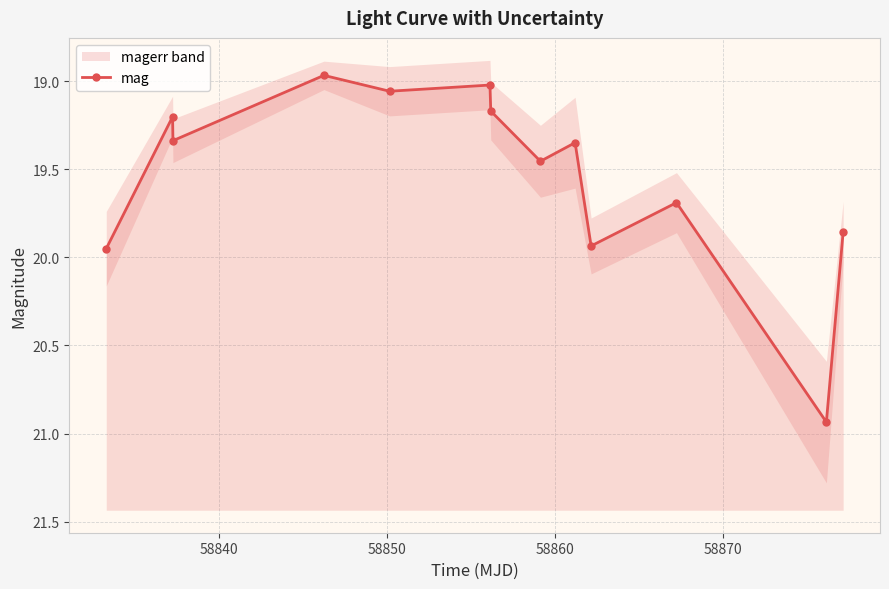

Reading left to right, extract all data points from this chart.

20.0	19.2	19.3	19.0	19.1	19.0	19.2	19.5	19.3	19.9	19.7	20.9	19.9